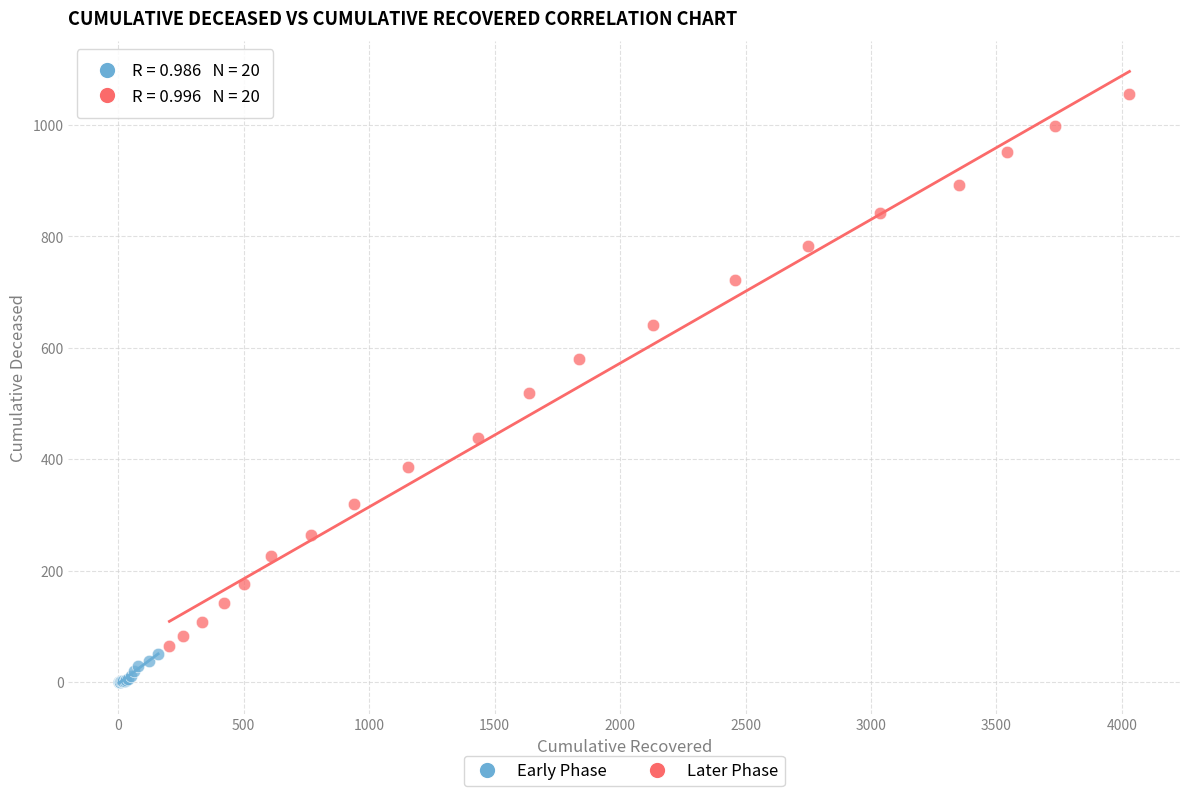

Which series reaches the maximum Y coordinate?

Later Phase